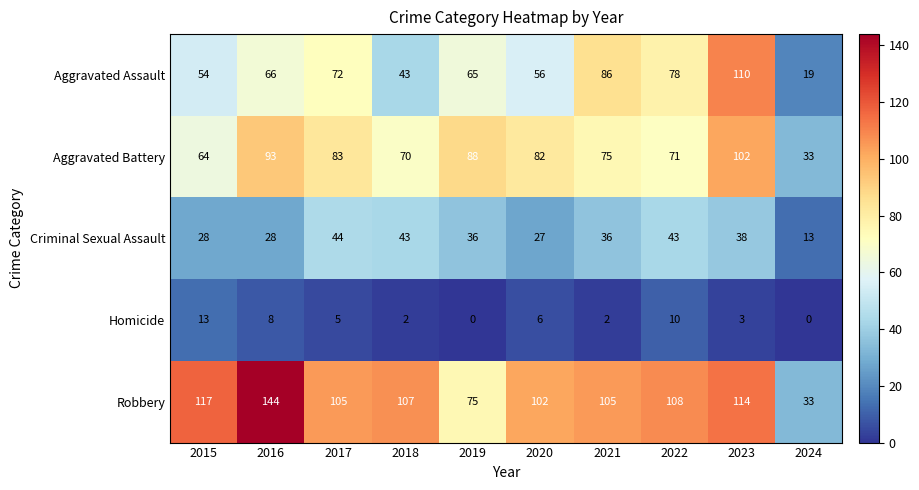

At which label is Aggravated Assault closest to 64?

2019